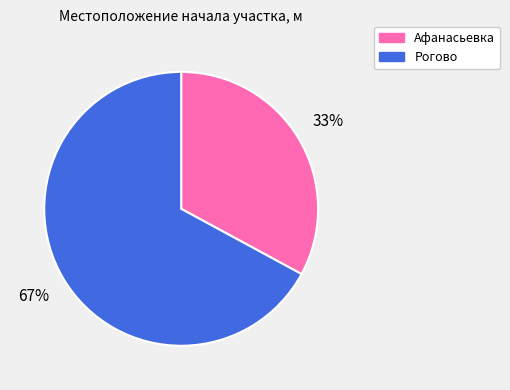

What is the largest slice in the pie chart?

Рогово